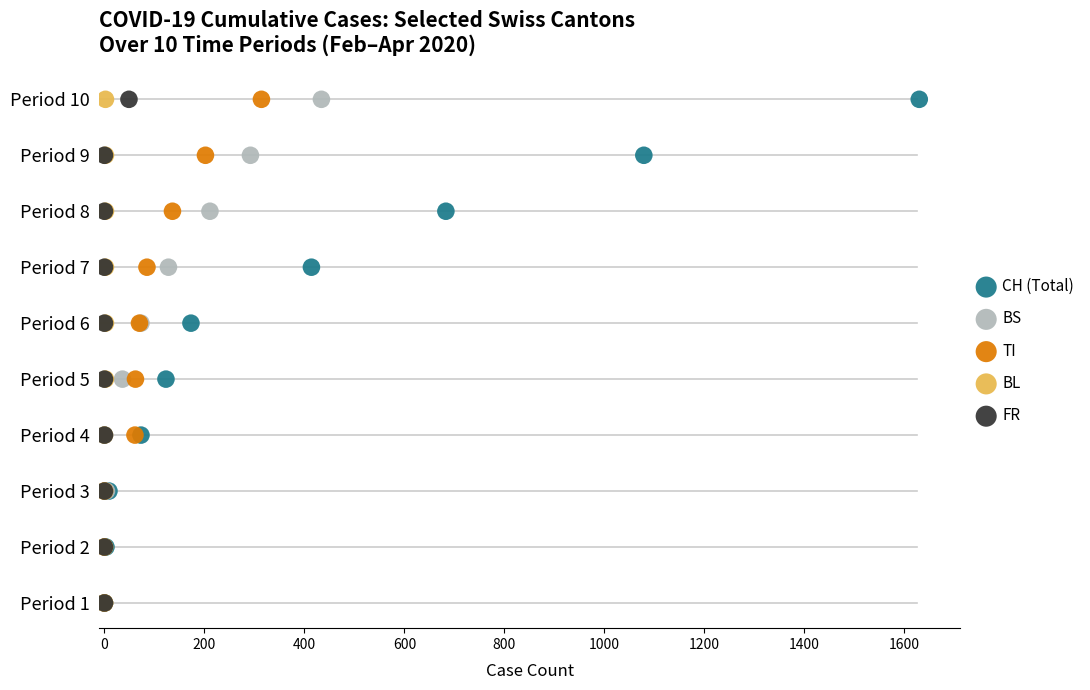

What are all the series names shown in the legend?

CH (Total), BS, TI, BL, FR